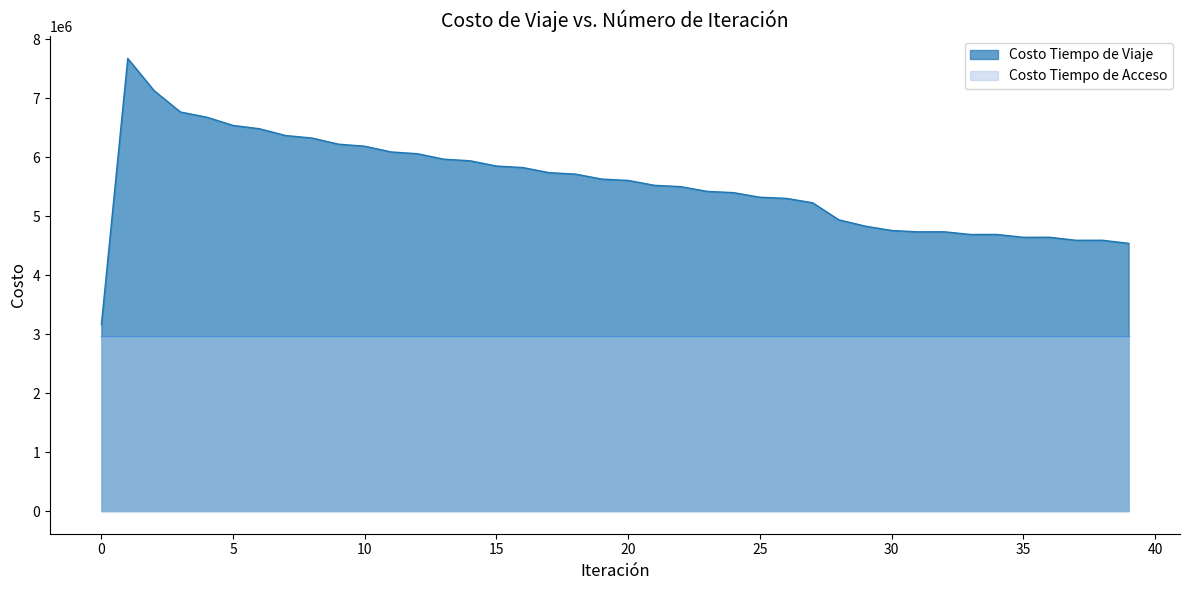

What is the maximum value shown in the chart?

7673673.4